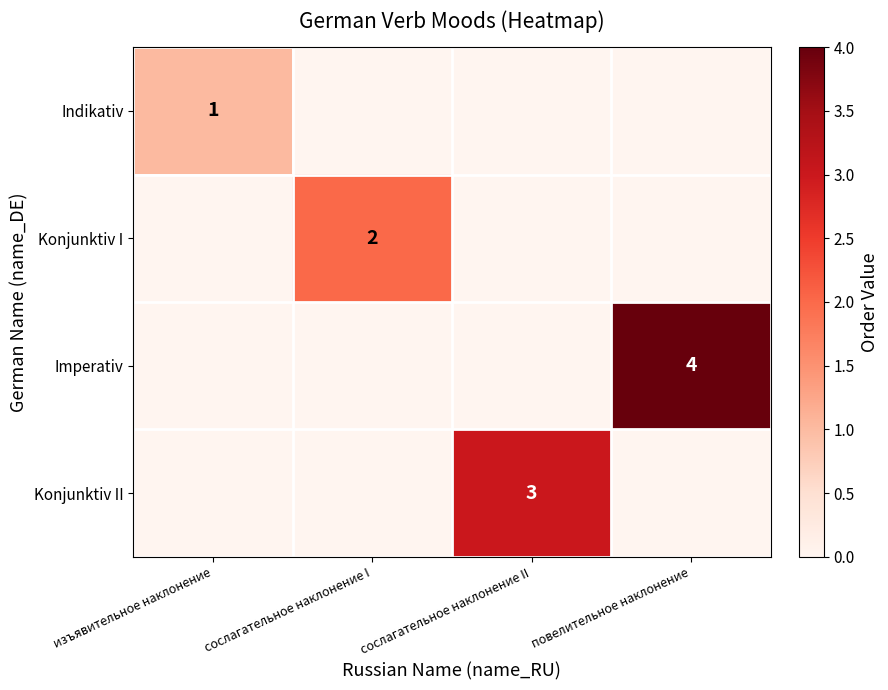

True or false: Konjunktiv II has a value of 5 at сослагательное наклонение II.

False